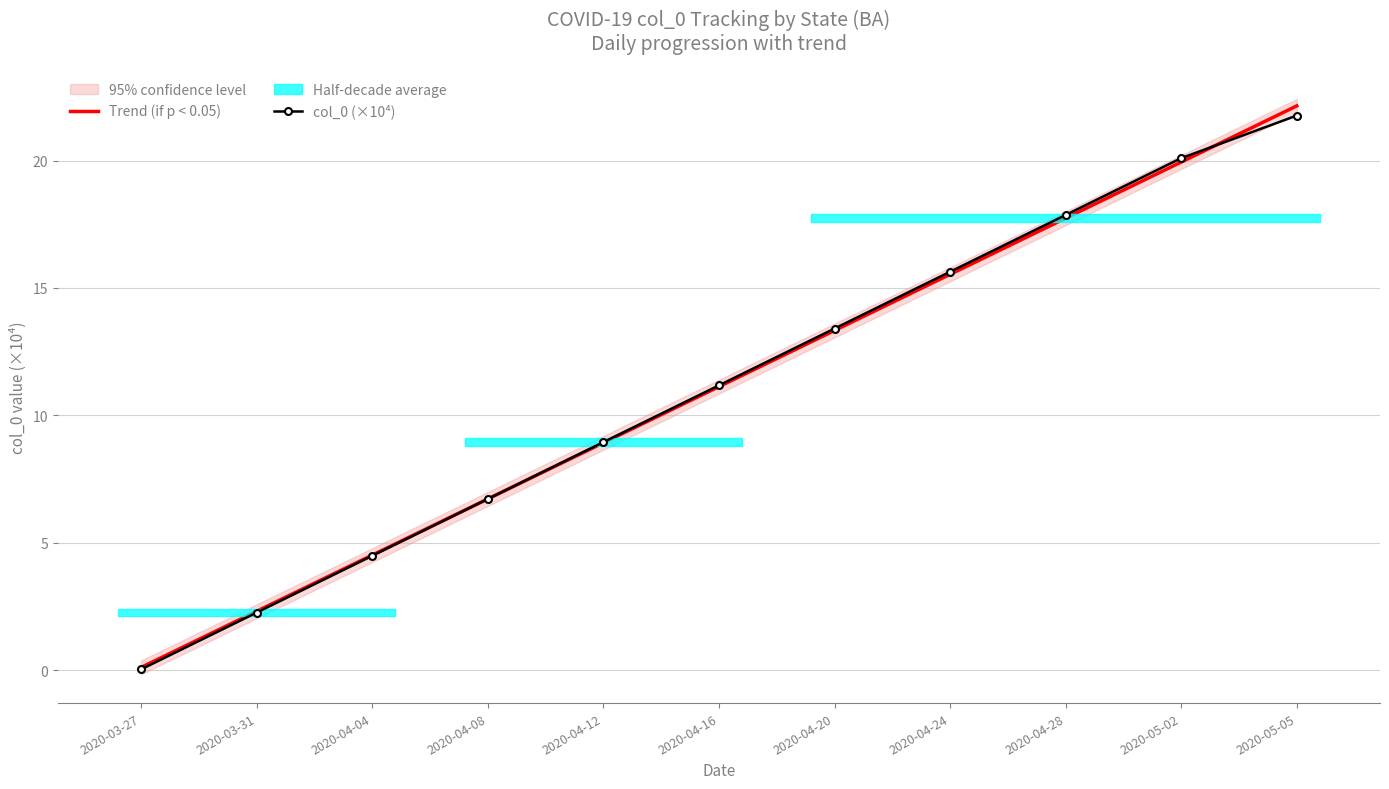

At 2020-04-04, list the series in order from largest to smallest.

Trend (if p < 0.05), col_0 (×10⁴)